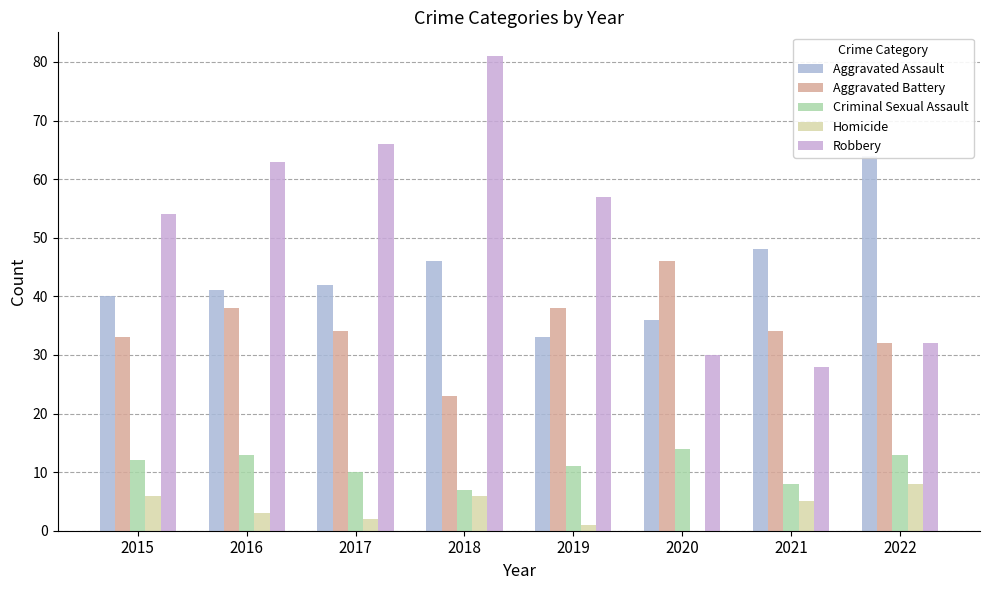

How many bars are there in total?

40